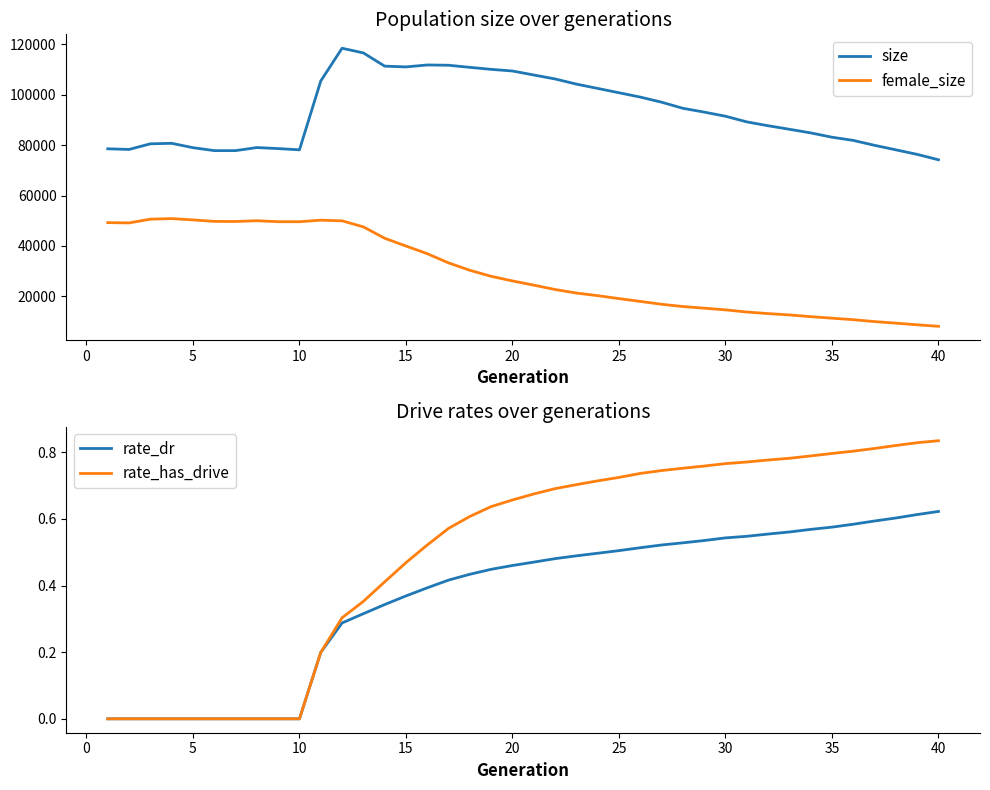

How many values in the size series are below 91475?

20